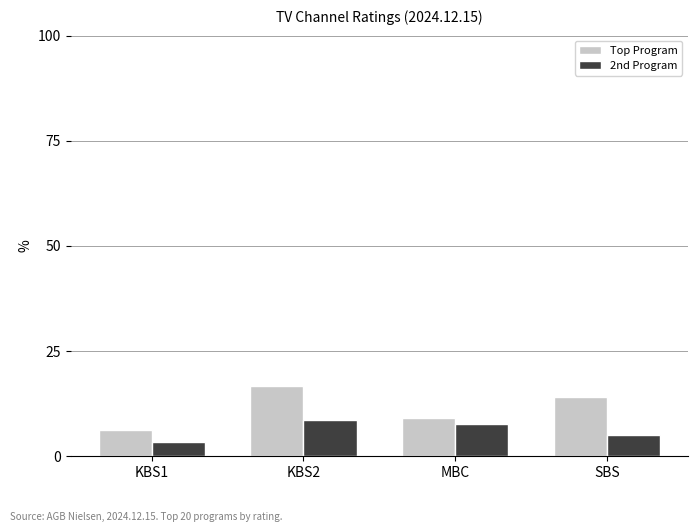

Reading right to left, extract all data points from this chart.

Top Program: 14.2	9.1	16.8	6.2
2nd Program: 5.1	7.6	8.5	3.5